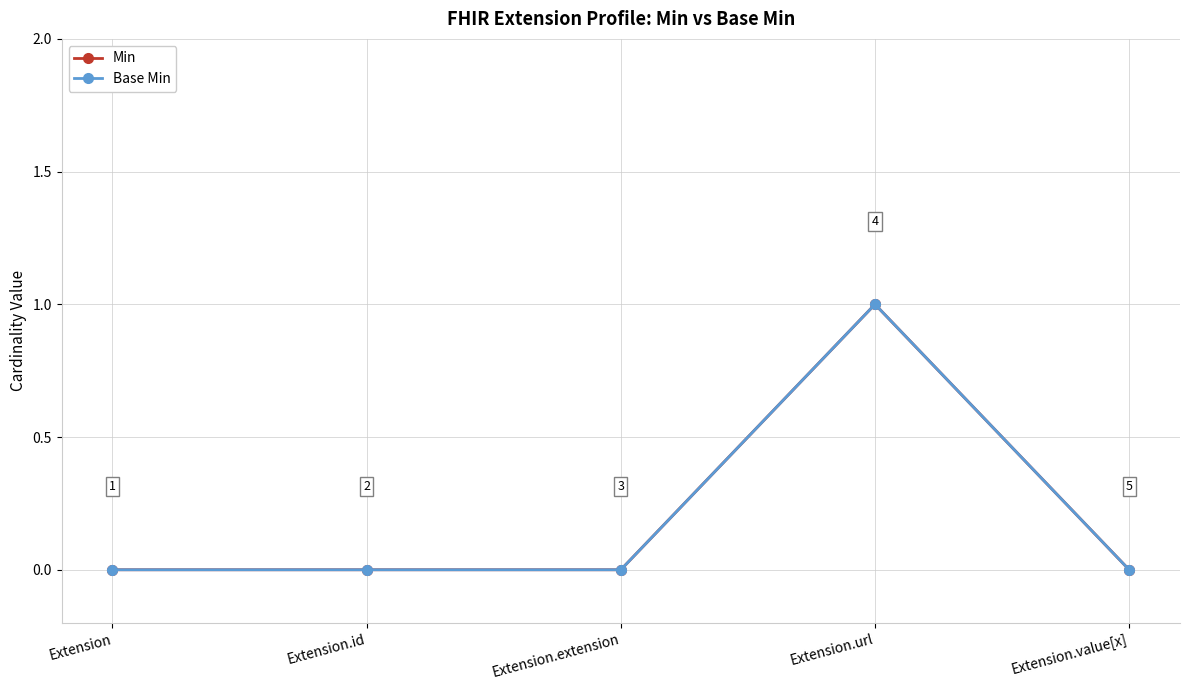

Does the chart have visible grid lines?

Yes